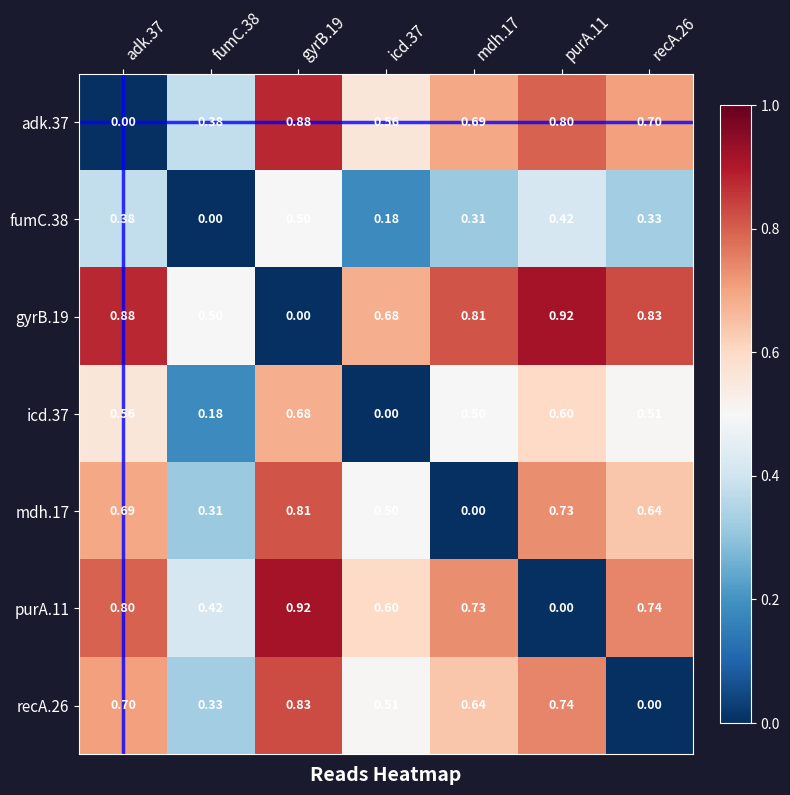

Which series has the largest range (max minus min)?

gyrB.19